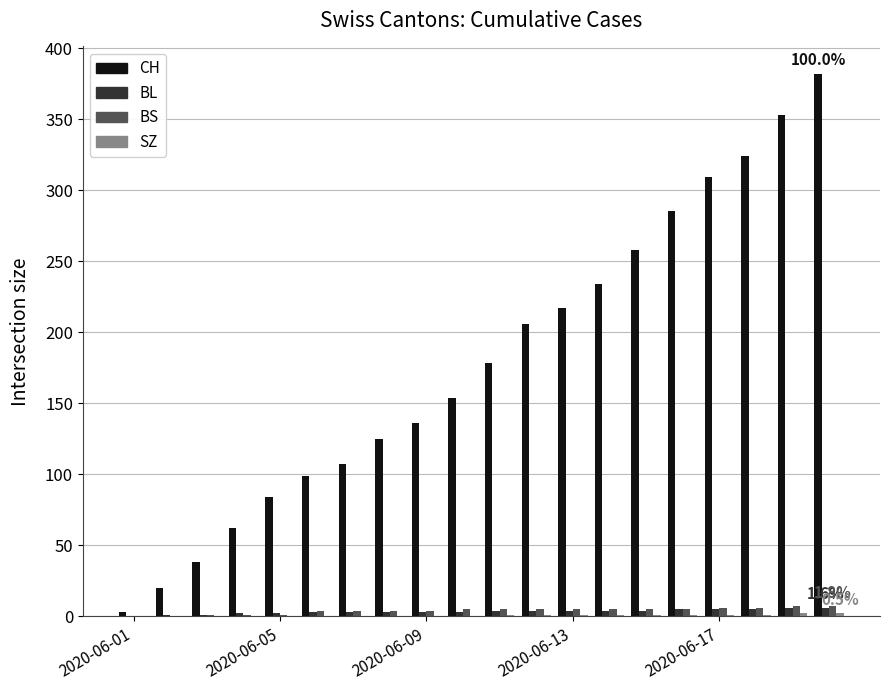

What is the greatest value displayed?

382